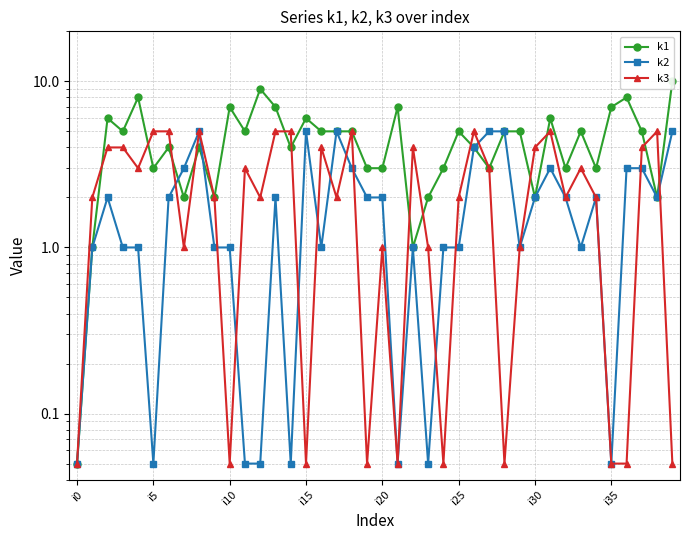

What is the greatest value displayed?

10.0